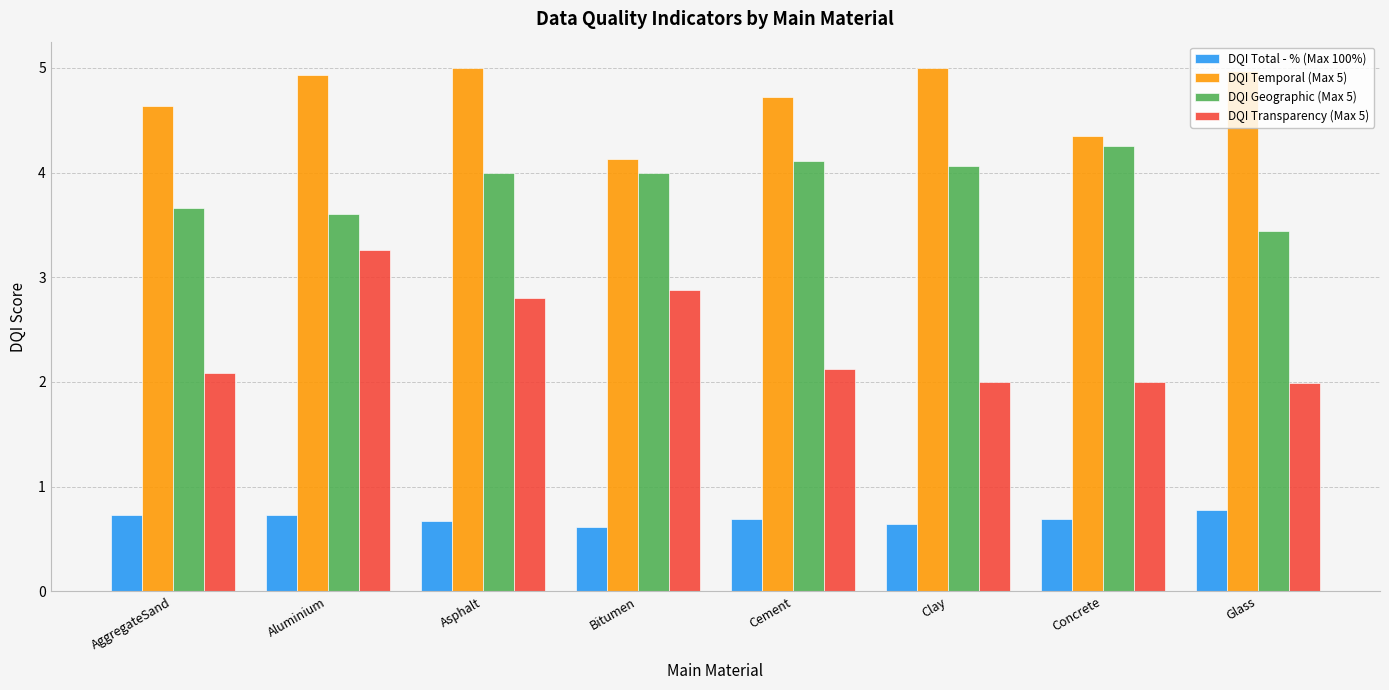

What is the total value across all series at Glass?

11.2